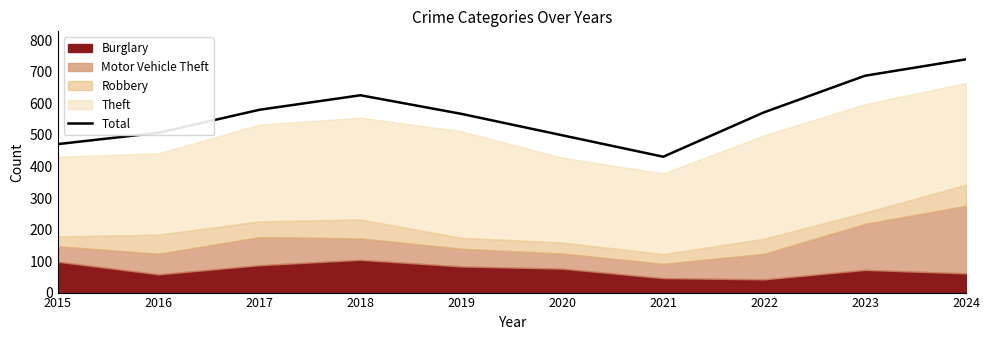

At which label does Total reach its peak?

2024